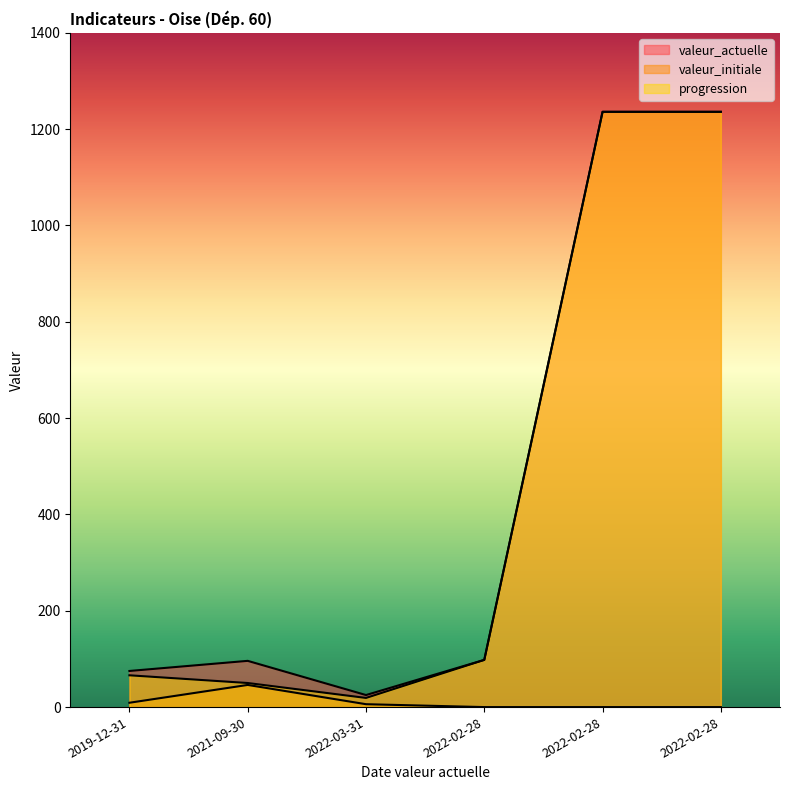

Does the chart have visible grid lines?

No